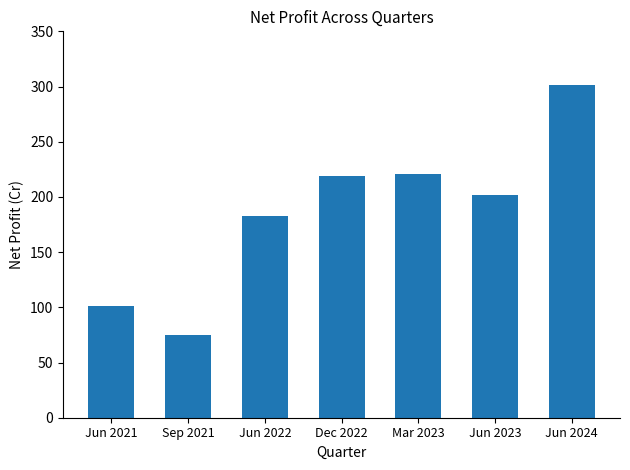

What is the average value?

186